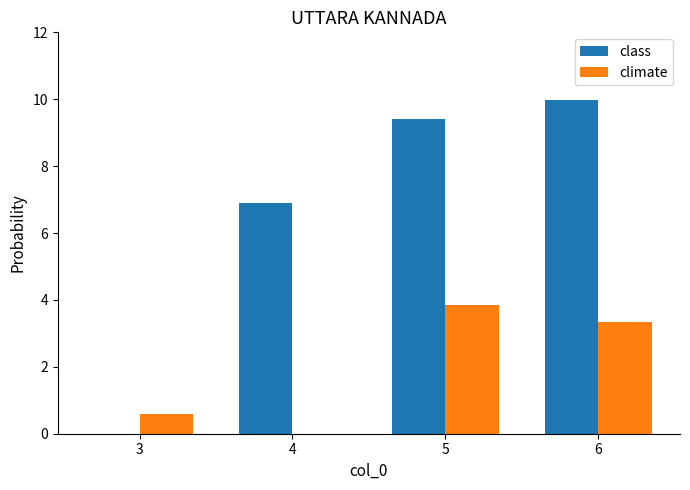

What is the total value across all series at 4?

6.9